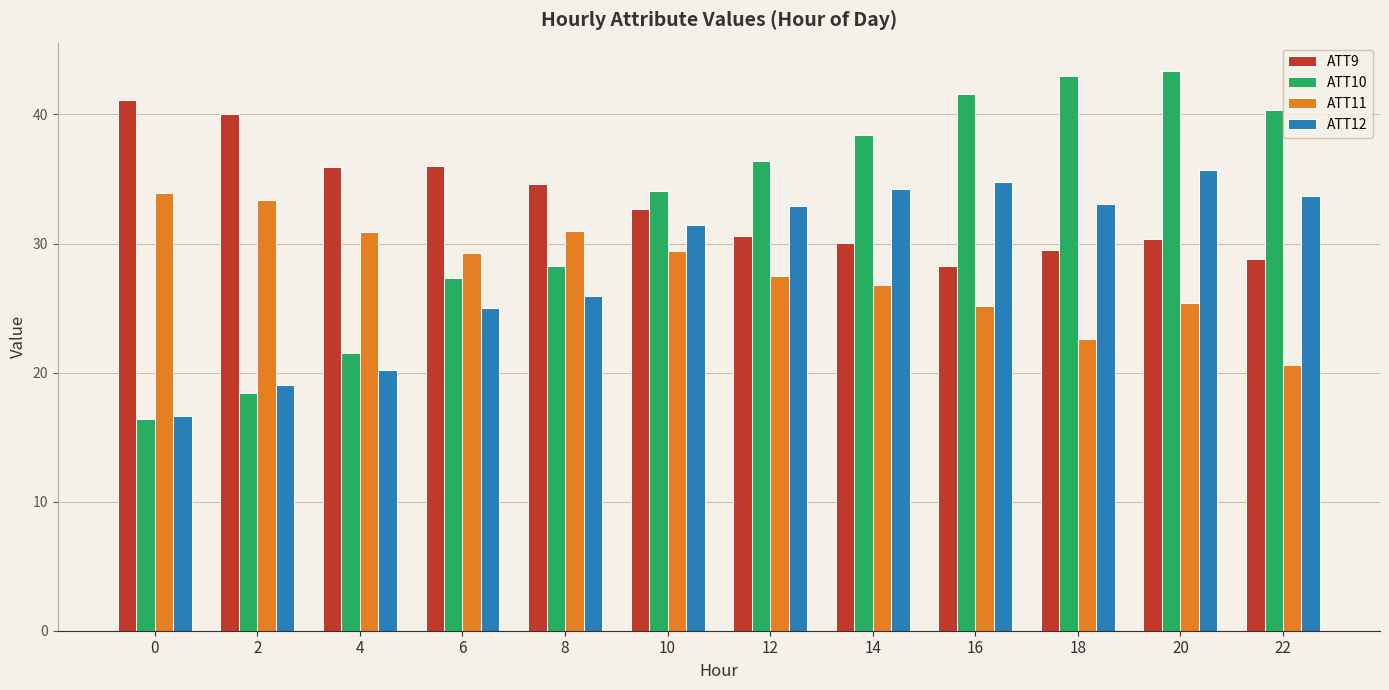

What is the difference between the highest and lowest values at 18?

20.3